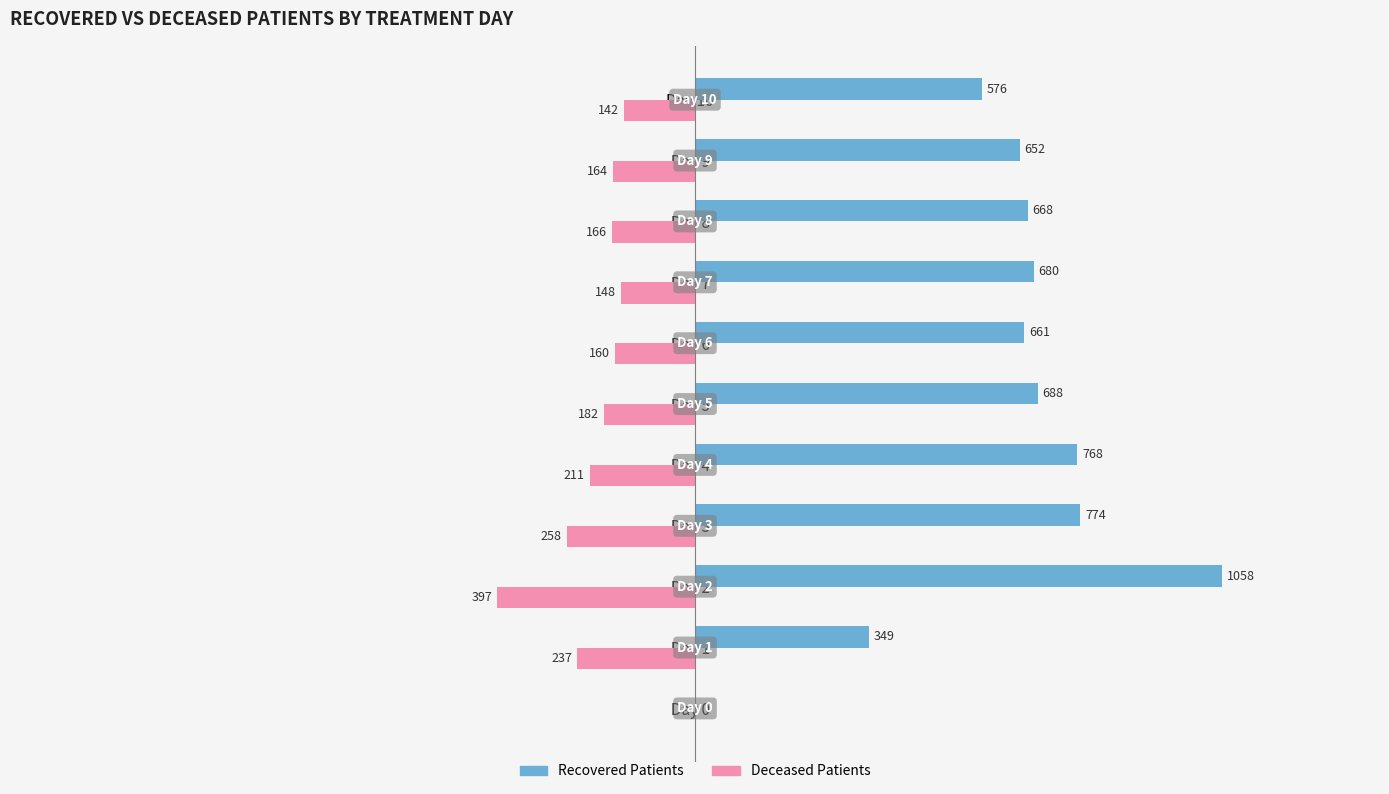

Which series has the largest total across all categories?

Recovered Patients